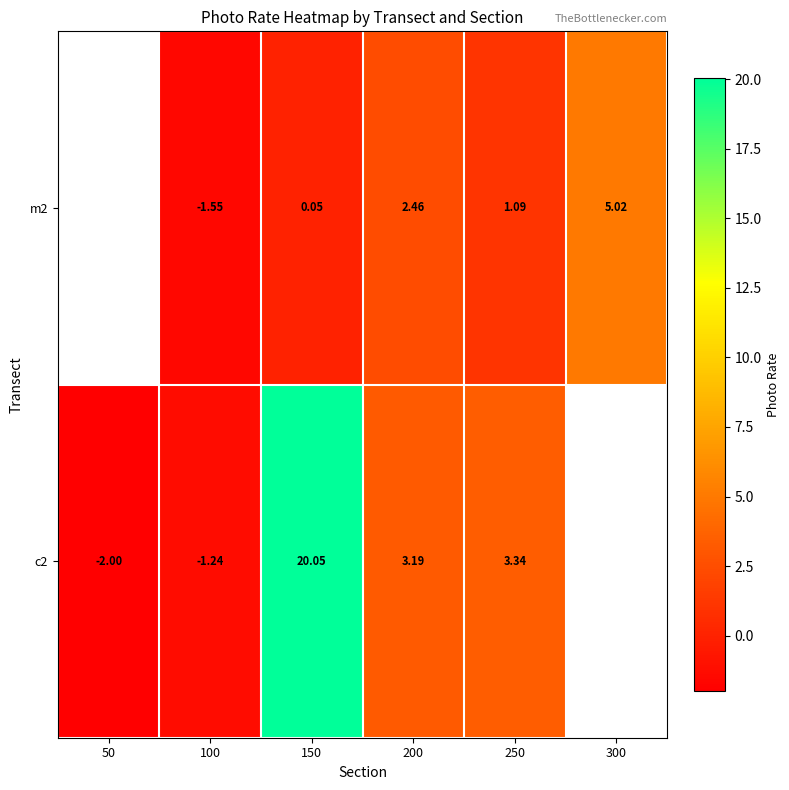

True or false: m2 has a value of -2.1 at 100.

False